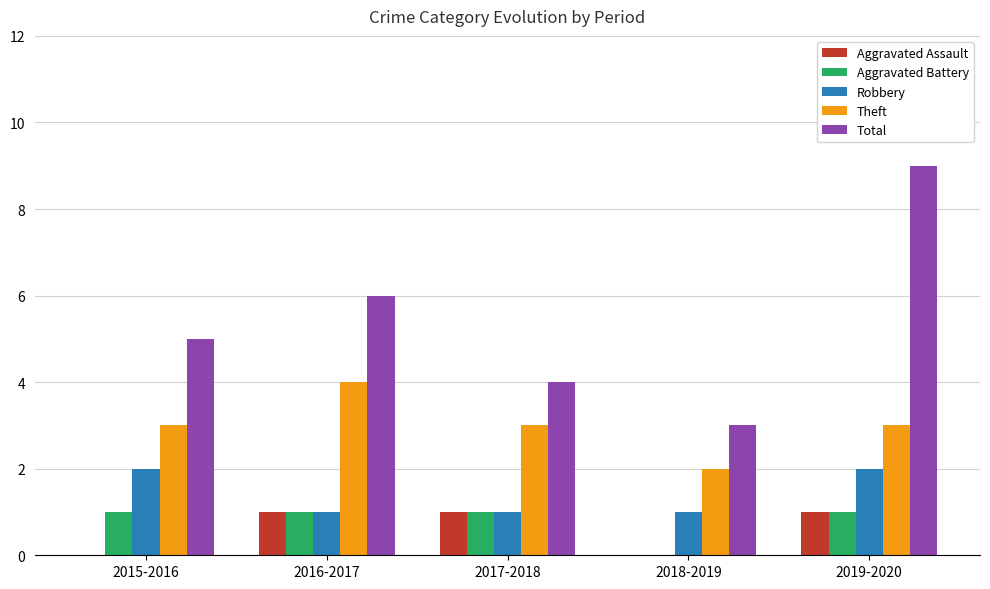

Reading left to right, transcribe all the data shown in this chart.

Aggravated Assault: 0	1	1	0	1
Aggravated Battery: 1	1	1	0	1
Robbery: 2	1	1	1	2
Theft: 3	4	3	2	3
Total: 5	6	4	3	9